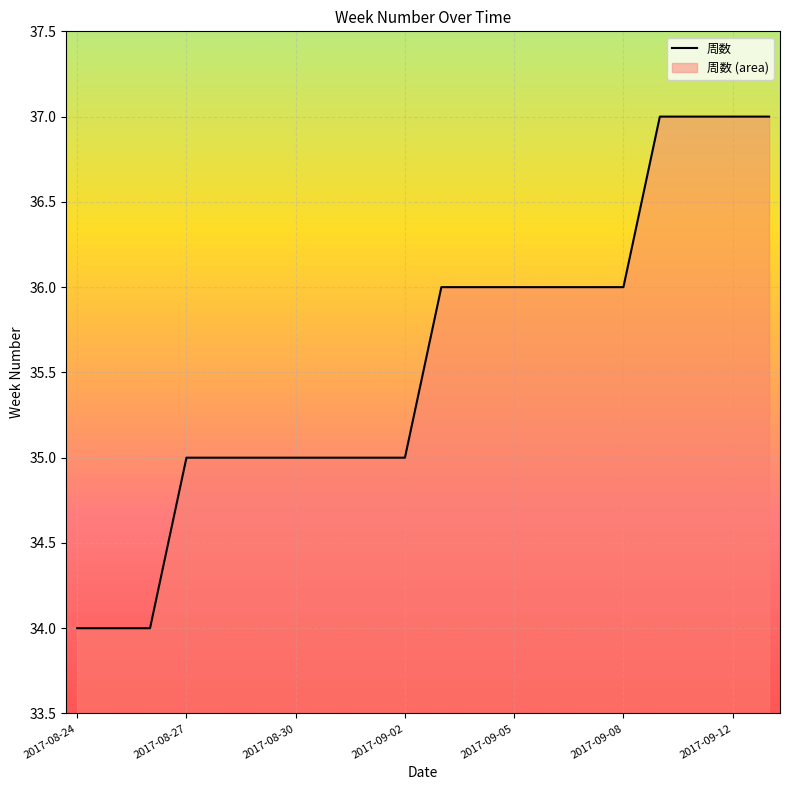

What is the approximate value at 19?

37